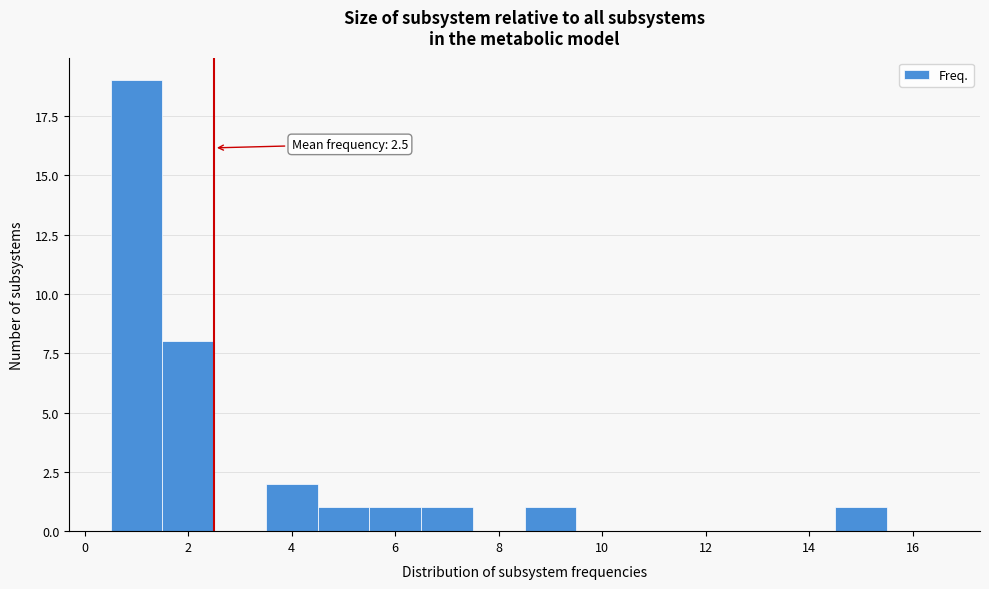

Which range on the x-axis has the tallest bar?

0.5 to 1.5